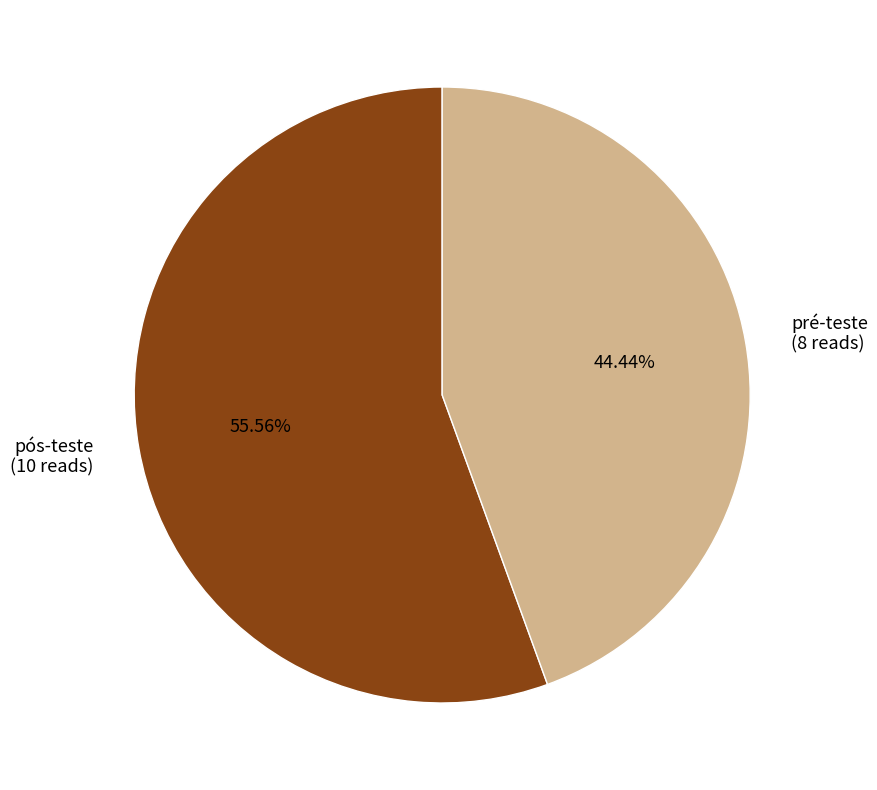

What percentage is NOT represented by pós-teste?

44.4%